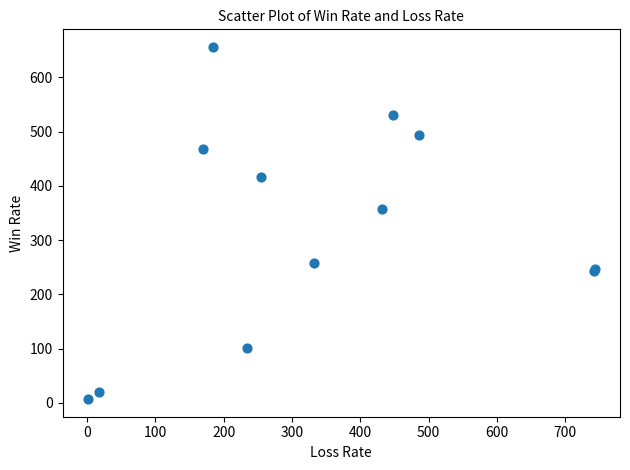

What Y value in the scatter plot is closest to 331?

358